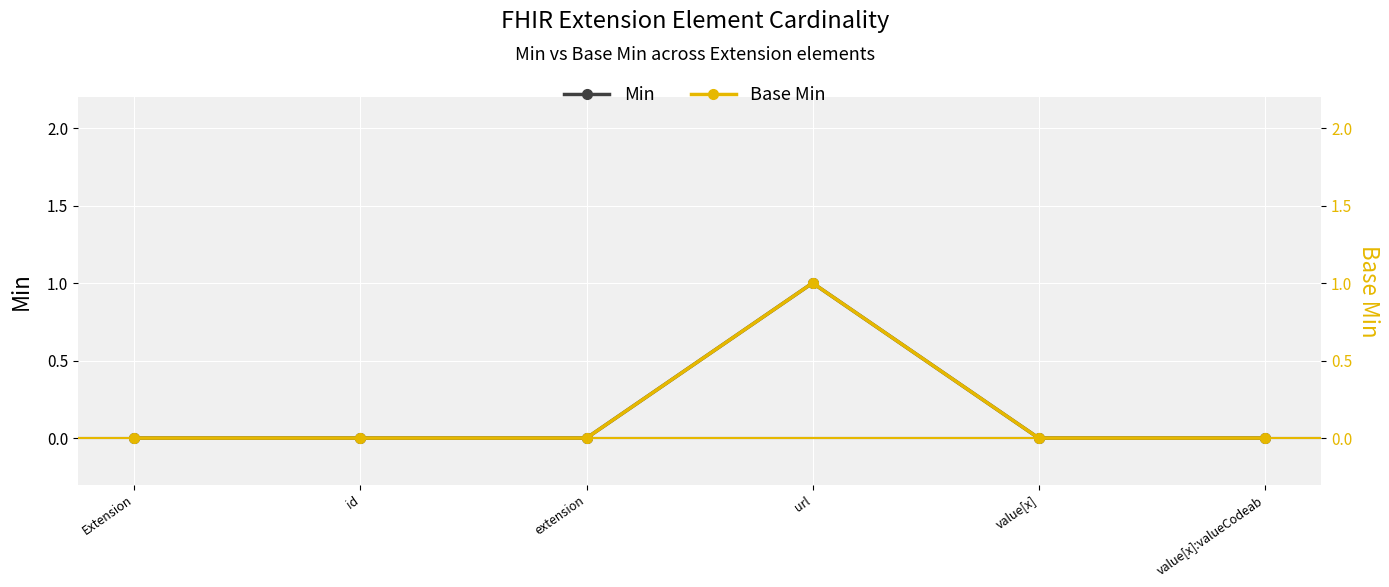

True or false: Base Min and Min cross at least once.

False